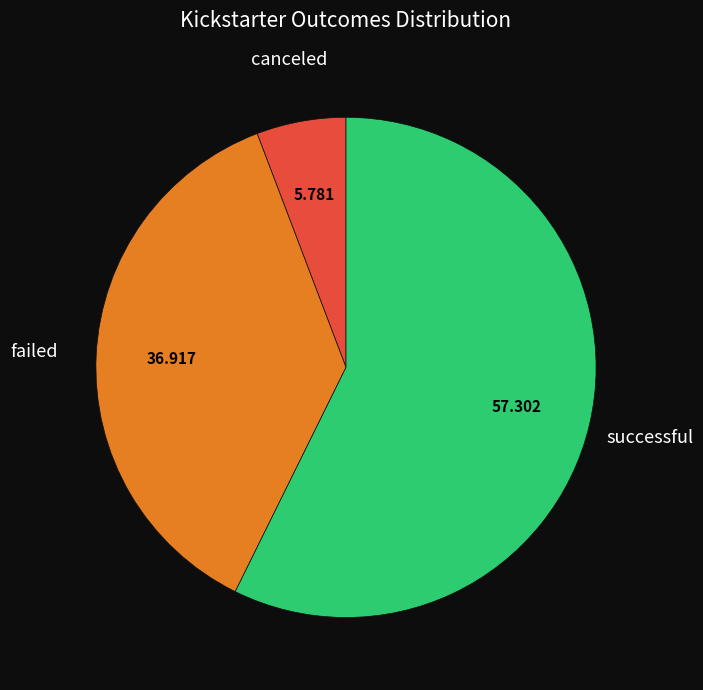

Is there any slice that represents more than half of the pie?

Yes